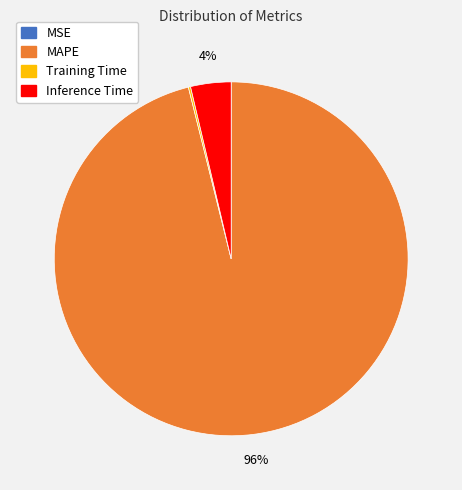

Which slice represents more than half of the pie?

MAPE